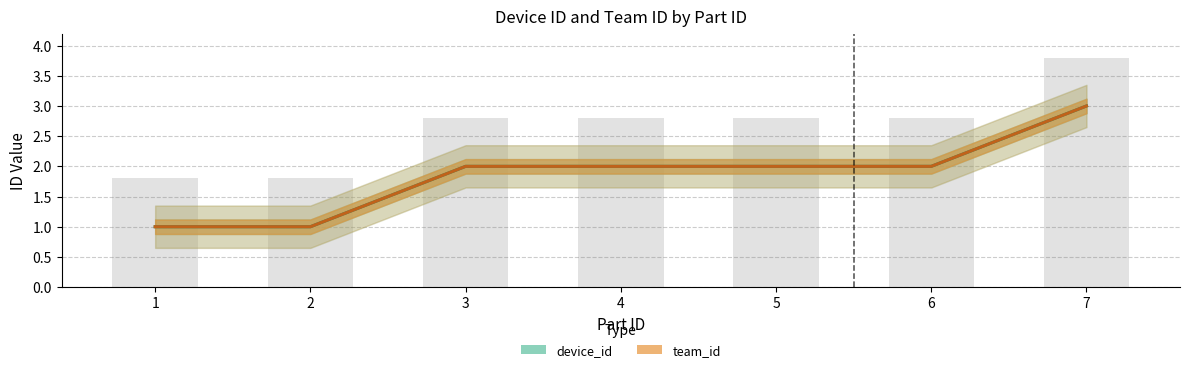

How many bars are there in each group?

2